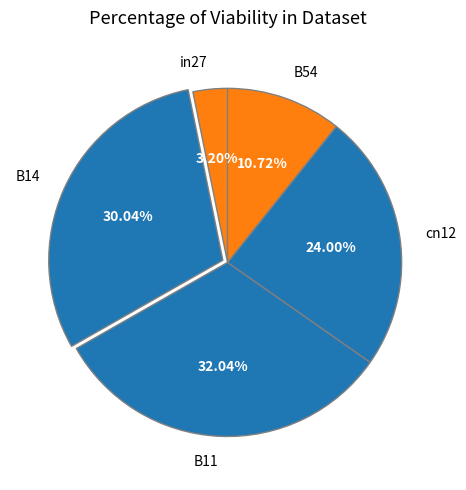

Which category has the smallest portion of the pie?

in27